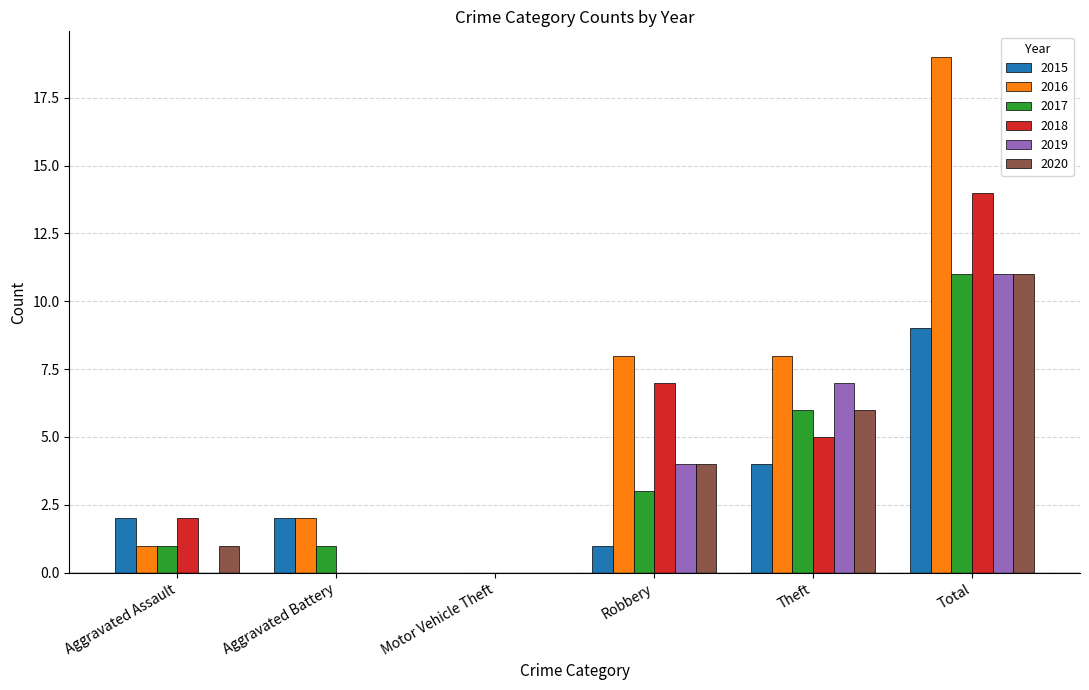

The value of 2015 at Total is 5. True or false?

False